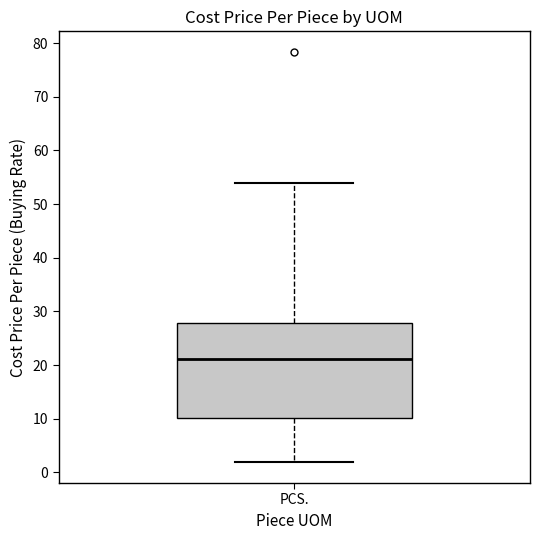

Where does the upper whisker of the box for PCS. end on the y-axis? The values are not printed on the chart, so give them approximately, as read against the axis.

54